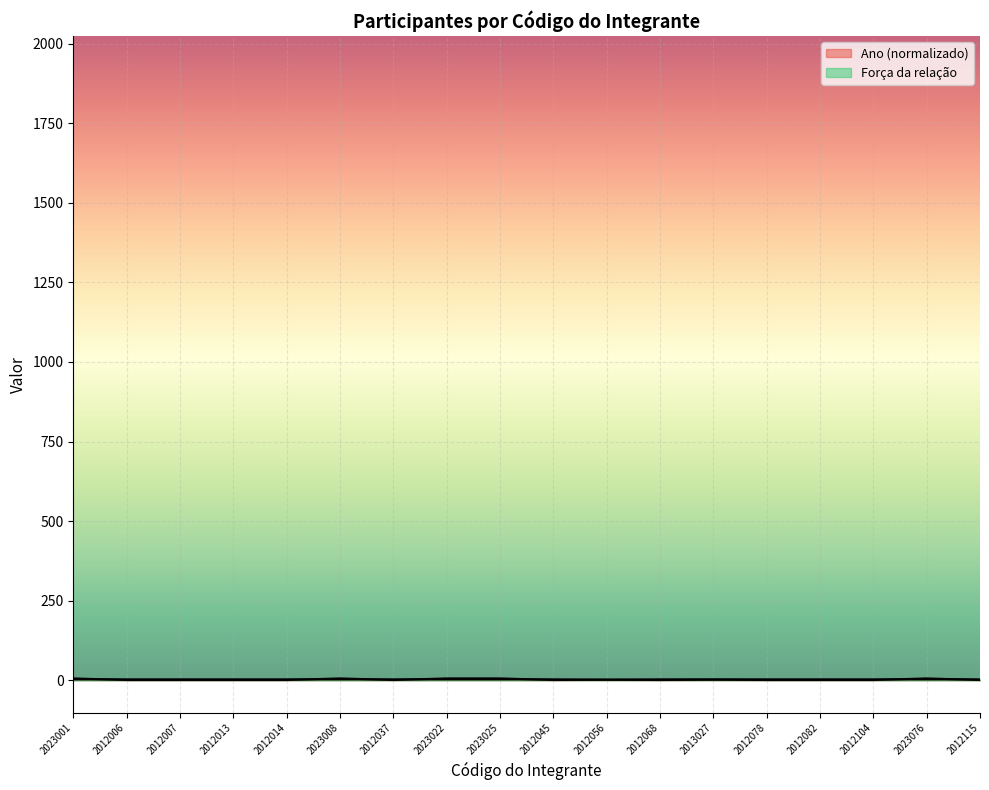

Which category has the highest value in the Força da relação series?

2023001